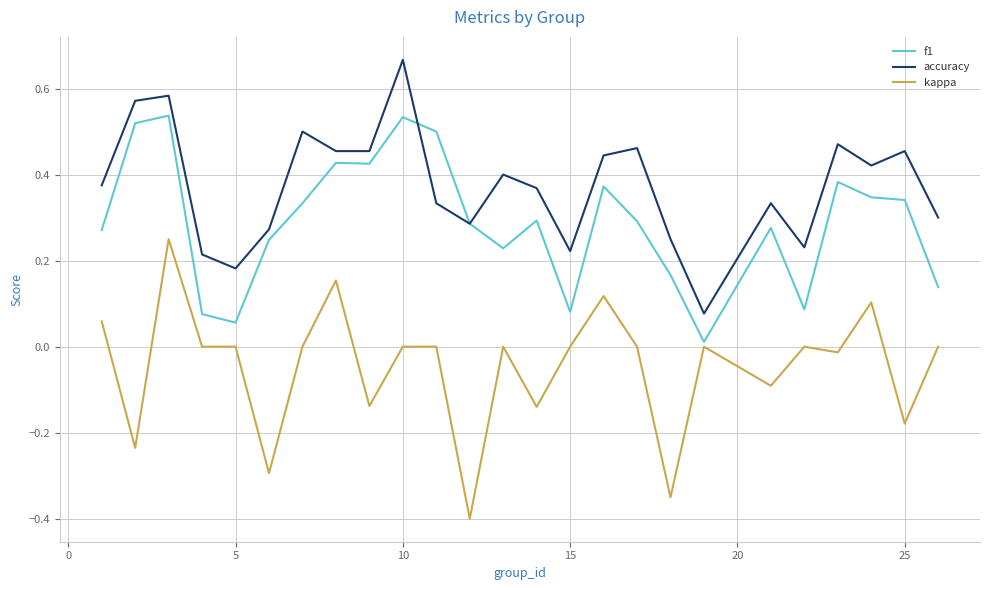

True or false: kappa and accuracy intersect in this chart.

False